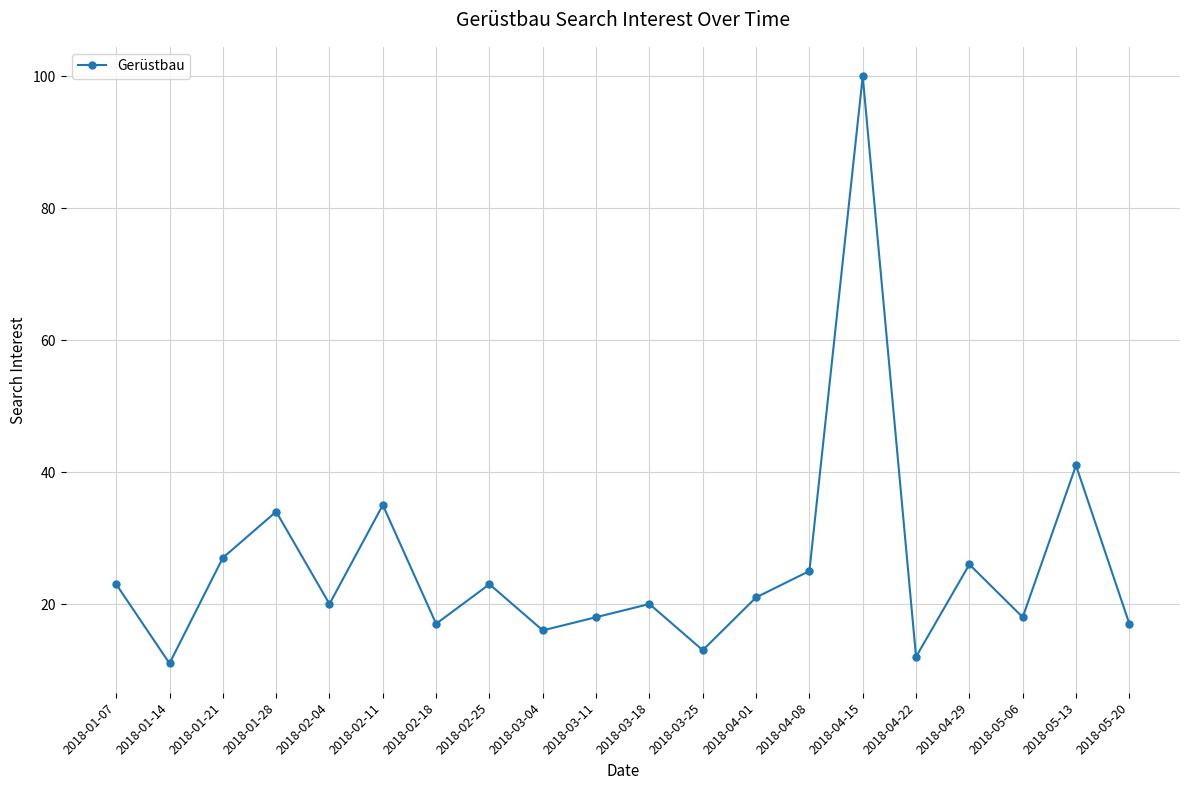

What is the label of the 15th point from the left?

2018-04-15